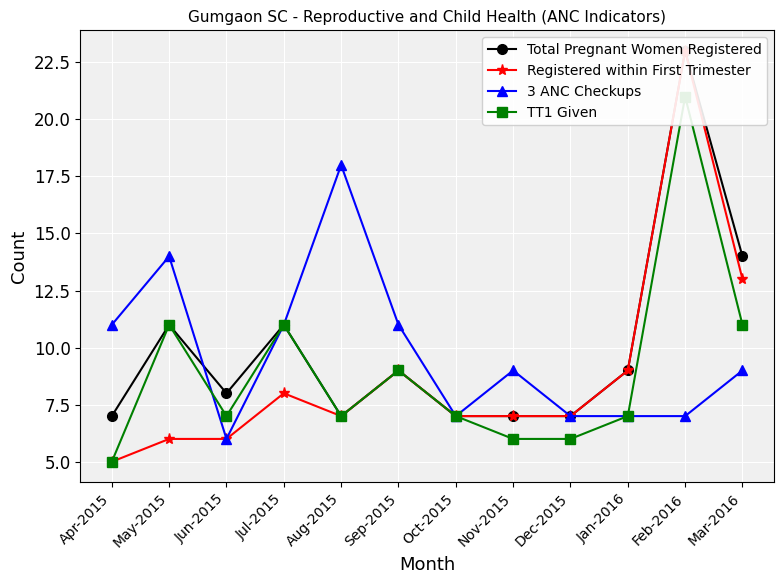

True or false: 3 ANC Checkups has a value of 19 at May-2015.

False